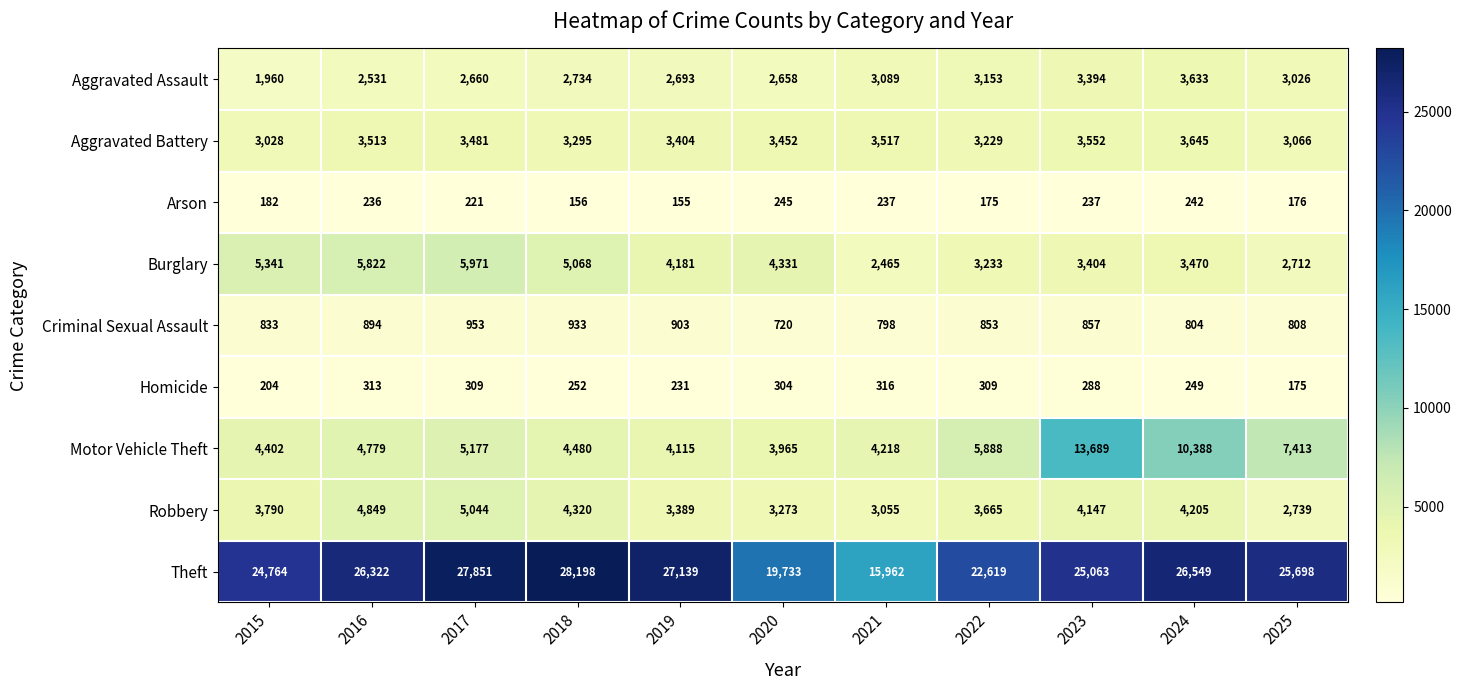

Which series has the largest total across all categories?

Theft